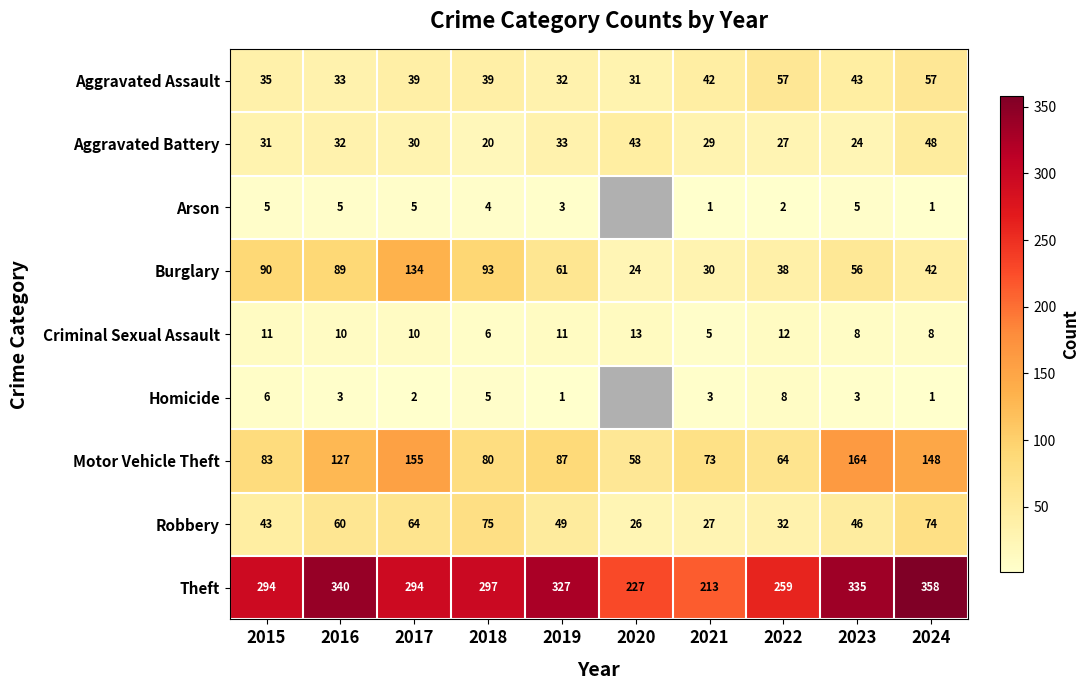

Read the Motor Vehicle Theft value at 2021.

73.0